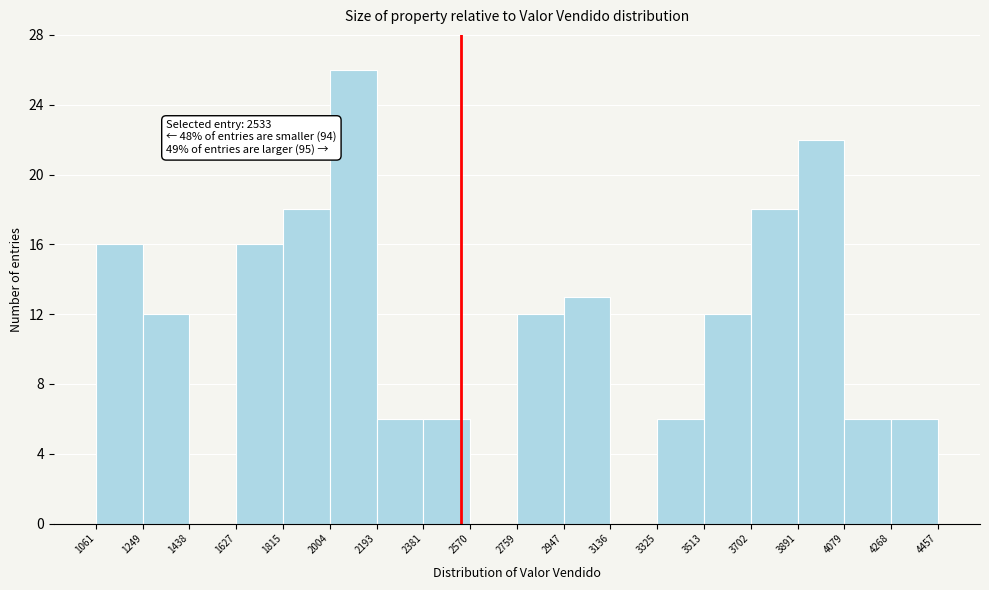

Which range on the x-axis has the tallest bar?

2004 to 2193